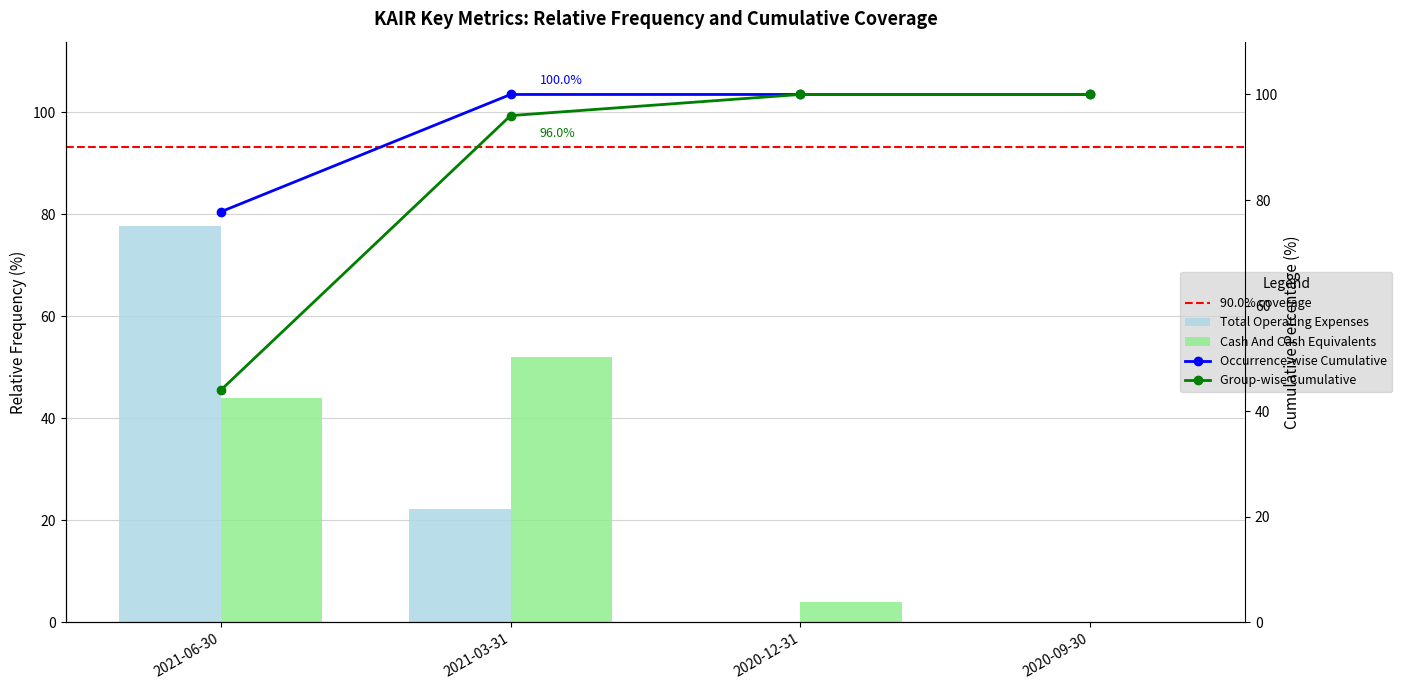

Count the number of categories in the chart.

4